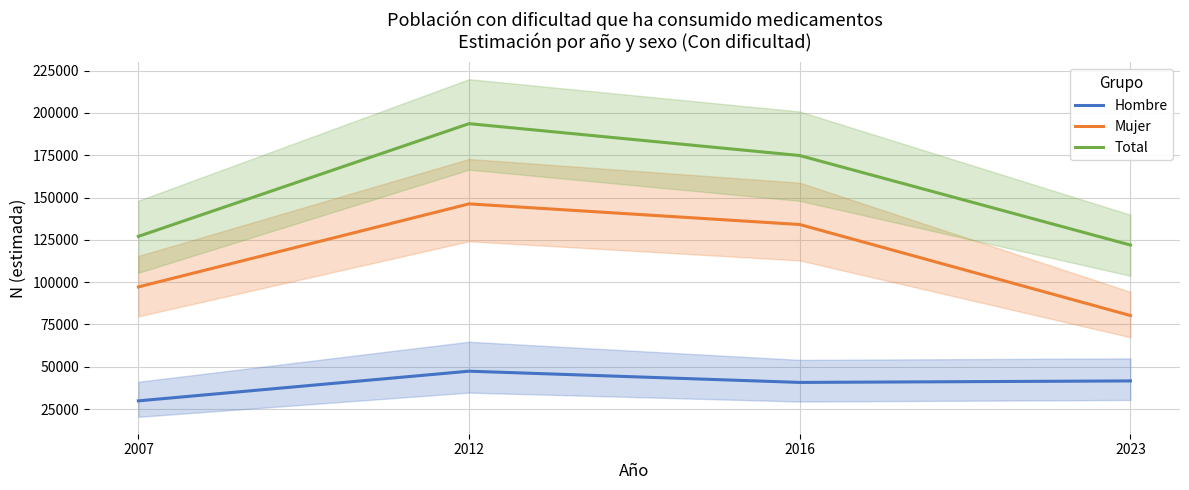

Reading right to left, transcribe all the data shown in this chart.

Hombre: 41646	40756	47398	29860
Mujer: 80292	134077	146272	97193
Total: 121938	174833	193670	127053